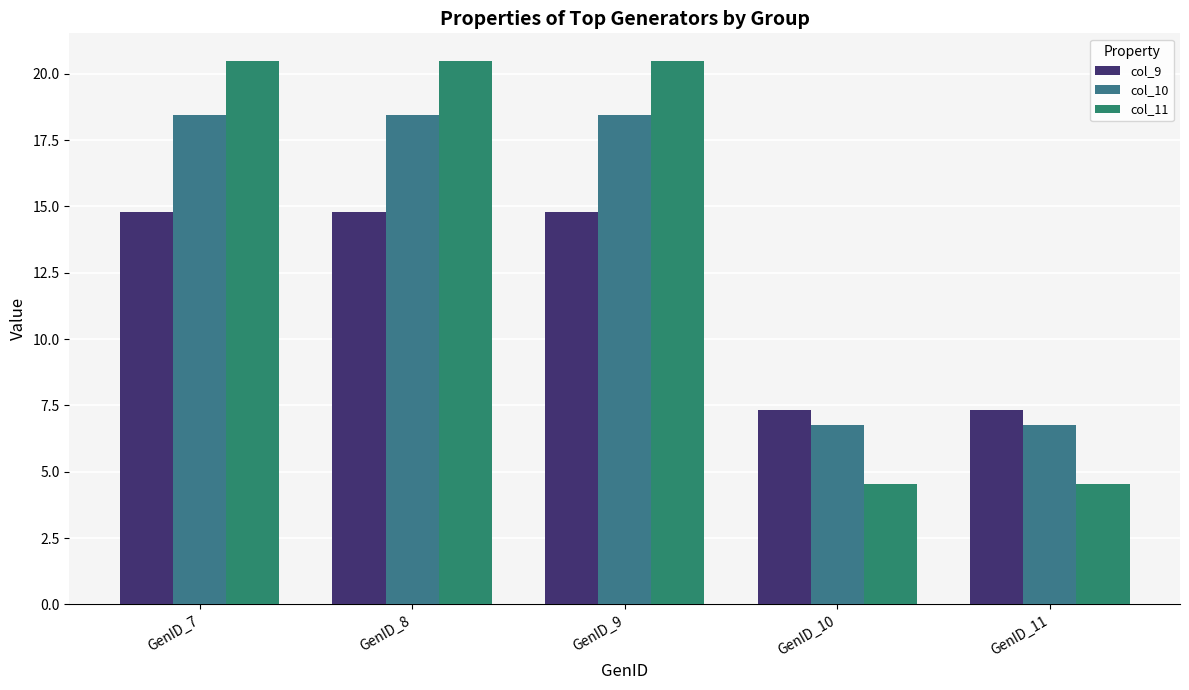

What is the sum of all col_10 values?

68.9